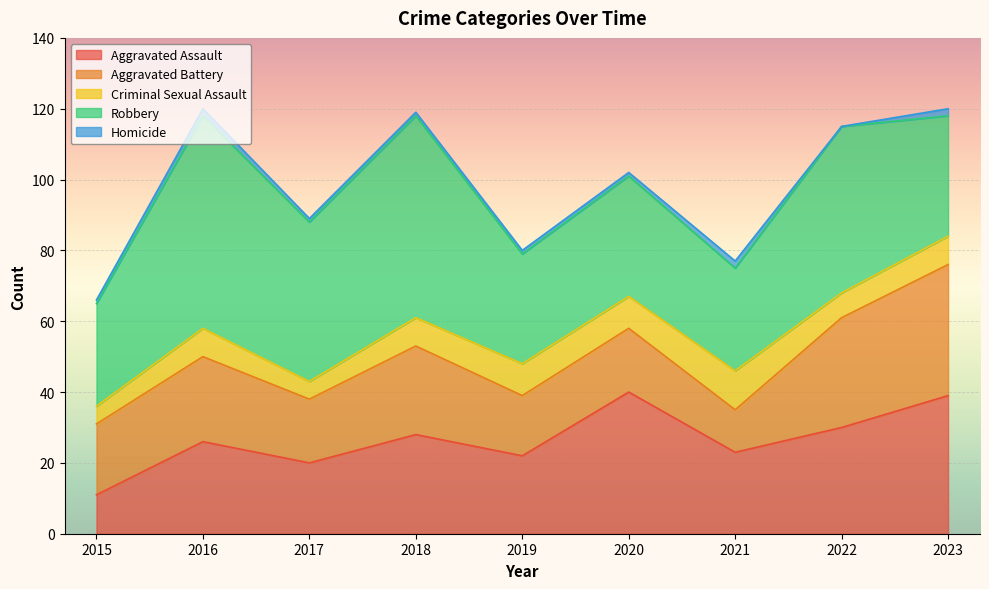

At which category is the sum across all series the highest?

2016